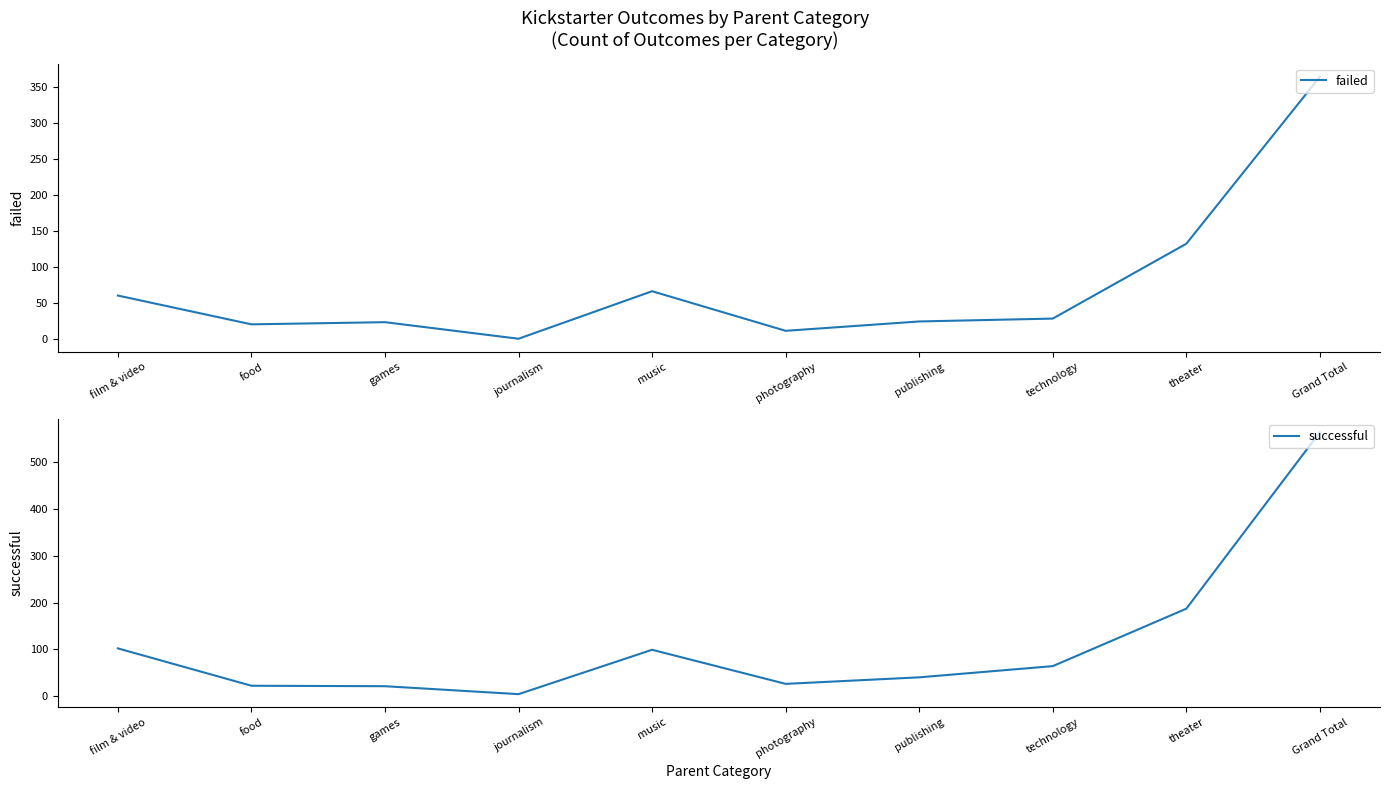

What is the difference between the maximum and minimum values in the failed series?

364